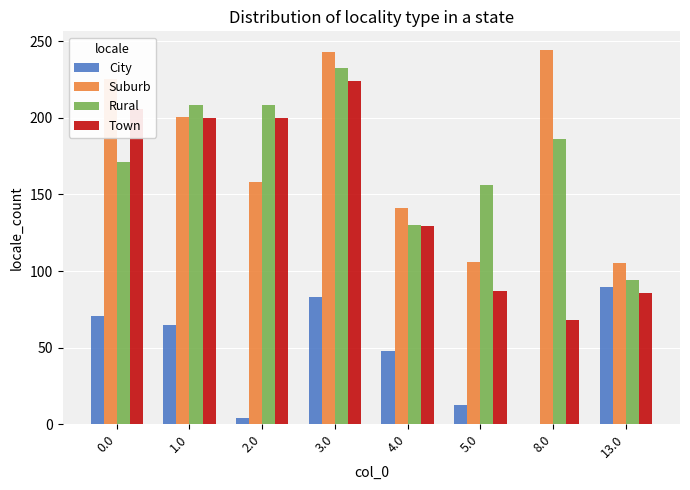

At which category is the sum across all series the highest?

3.0